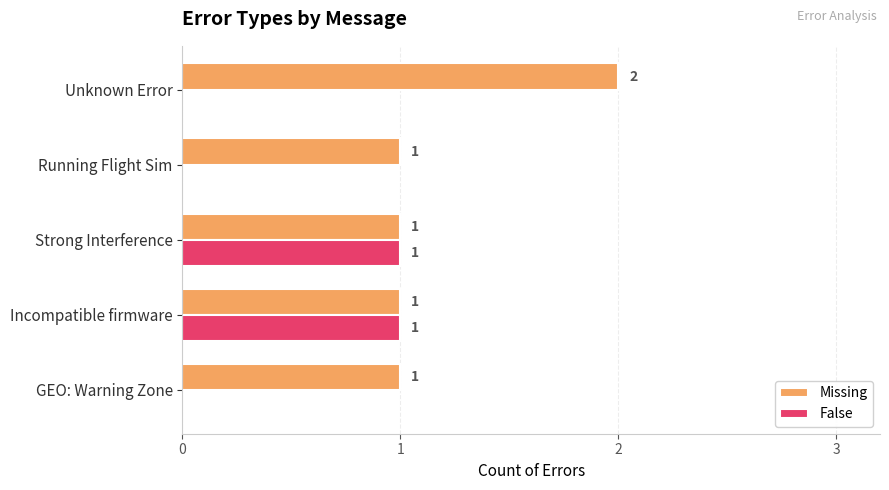

Is the value of False at Unknown Error greater than the value of Missing at Incompatible firmware?

No